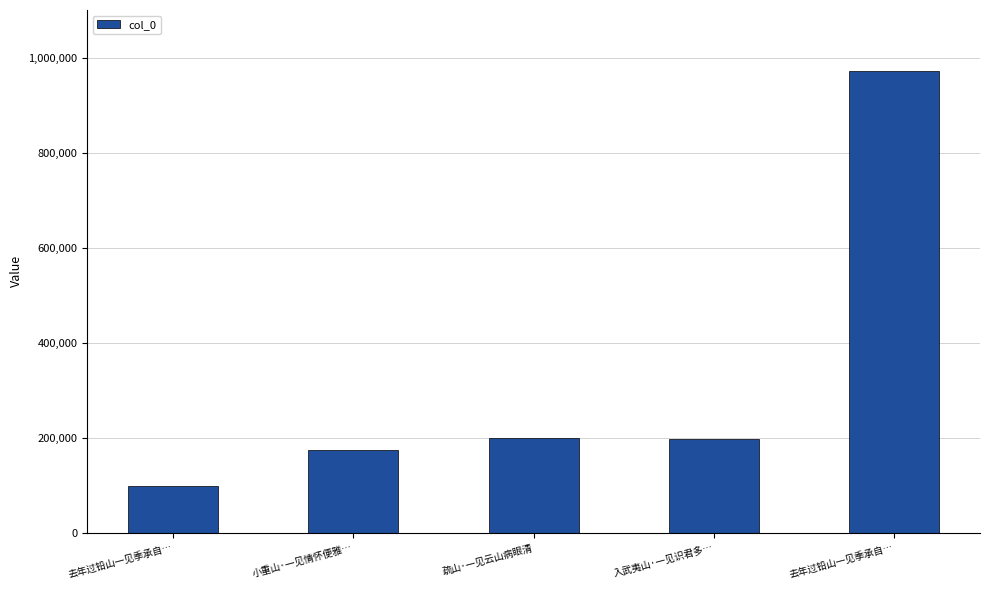

How many series are shown in this chart?

1